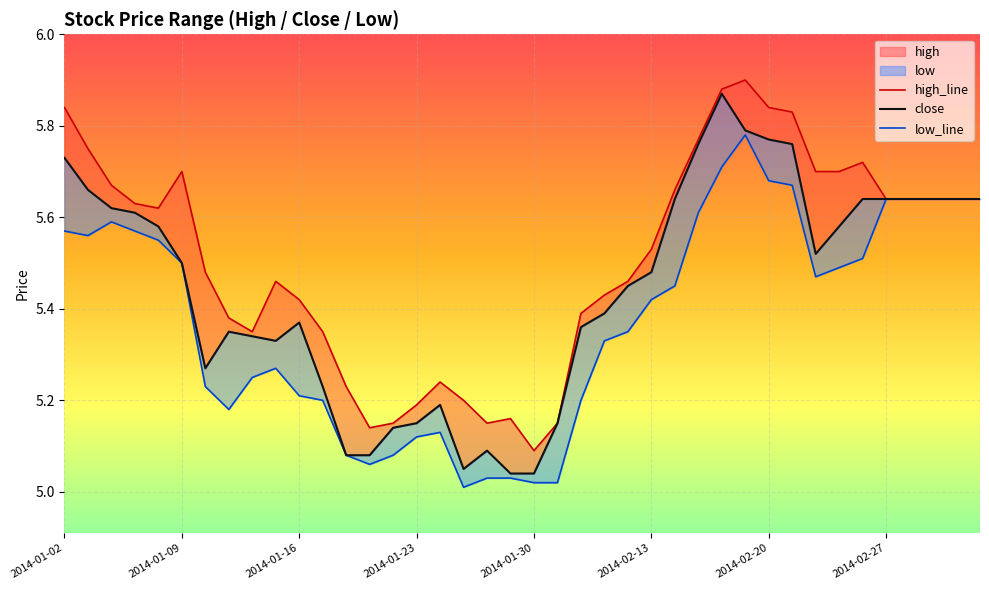

Reading left to right, what are all the values shown in this chart?

high_line: 5.8	5.8	5.7	5.6	5.6	5.7	5.5	5.4	5.3	5.5	5.4	5.3	5.2	5.1	5.2	5.2	5.2	5.2	5.2	5.2	5.1	5.2	5.4	5.4	5.5	5.5	5.7	5.8	5.9	5.9	5.8	5.8	5.7	5.7	5.7	5.6	5.6	5.6	5.6	5.6
close: 5.7	5.7	5.6	5.6	5.6	5.5	5.3	5.3	5.3	5.3	5.4	5.2	5.1	5.1	5.1	5.2	5.2	5.0	5.1	5.0	5.0	5.2	5.4	5.4	5.5	5.5	5.6	5.8	5.9	5.8	5.8	5.8	5.5	5.6	5.6	5.6	5.6	5.6	5.6	5.6
low_line: 5.6	5.6	5.6	5.6	5.5	5.5	5.2	5.2	5.2	5.3	5.2	5.2	5.1	5.1	5.1	5.1	5.1	5.0	5.0	5.0	5.0	5.0	5.2	5.3	5.3	5.4	5.5	5.6	5.7	5.8	5.7	5.7	5.5	5.5	5.5	5.6	5.6	5.6	5.6	5.6